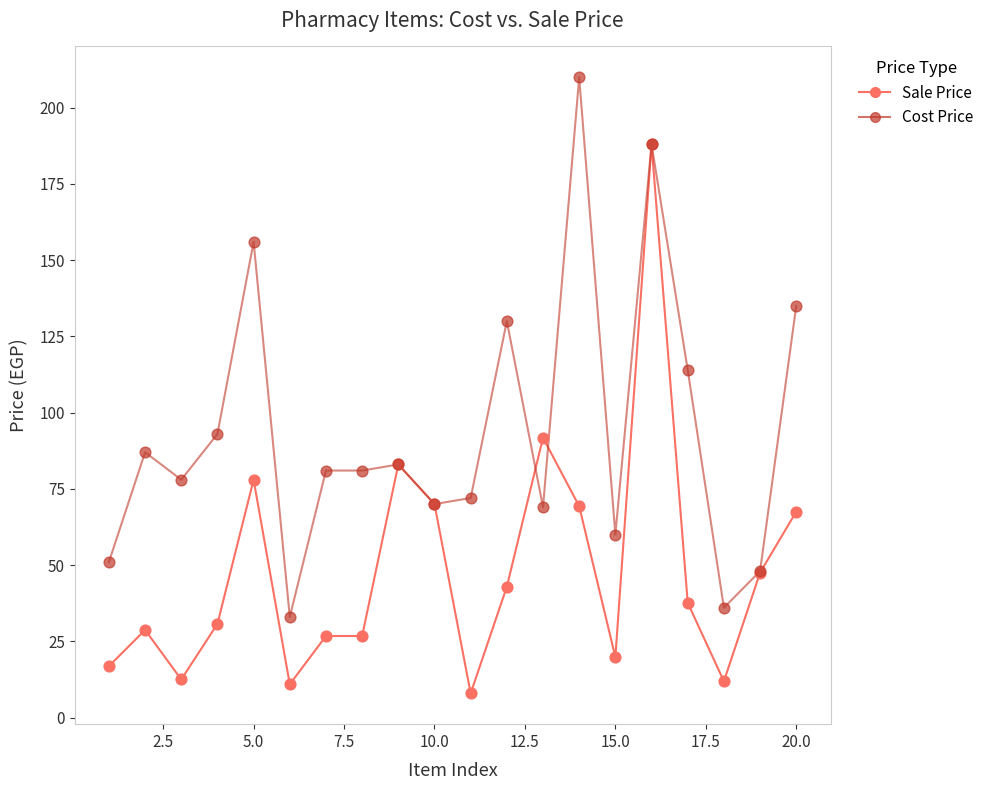

Across all series, what Y value is closest to 108?

114.0